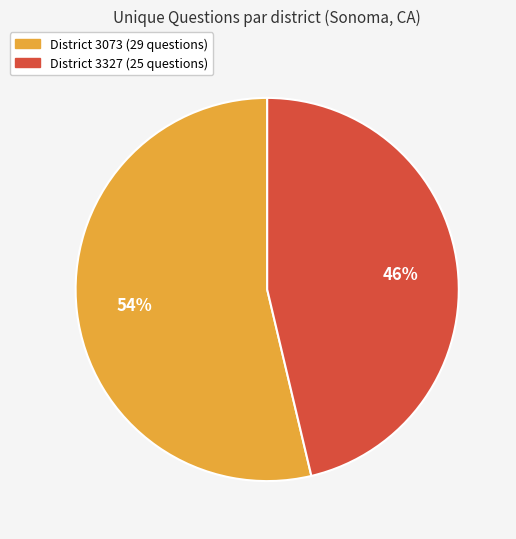

Is there any slice that represents more than half of the pie?

Yes